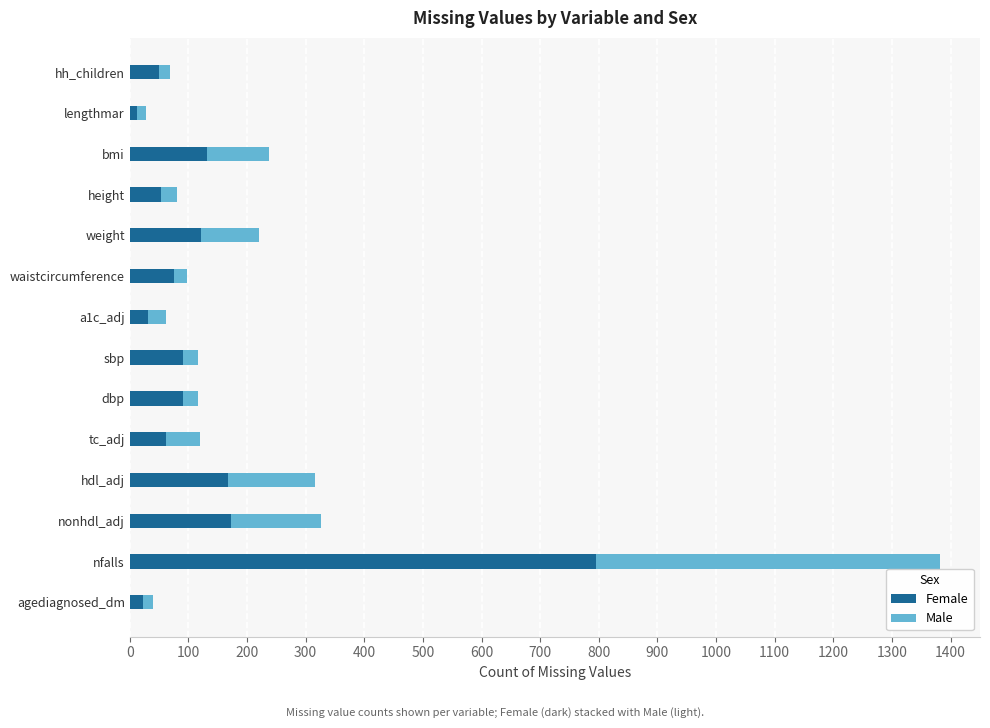

At which category is the sum across all series the highest?

nfalls